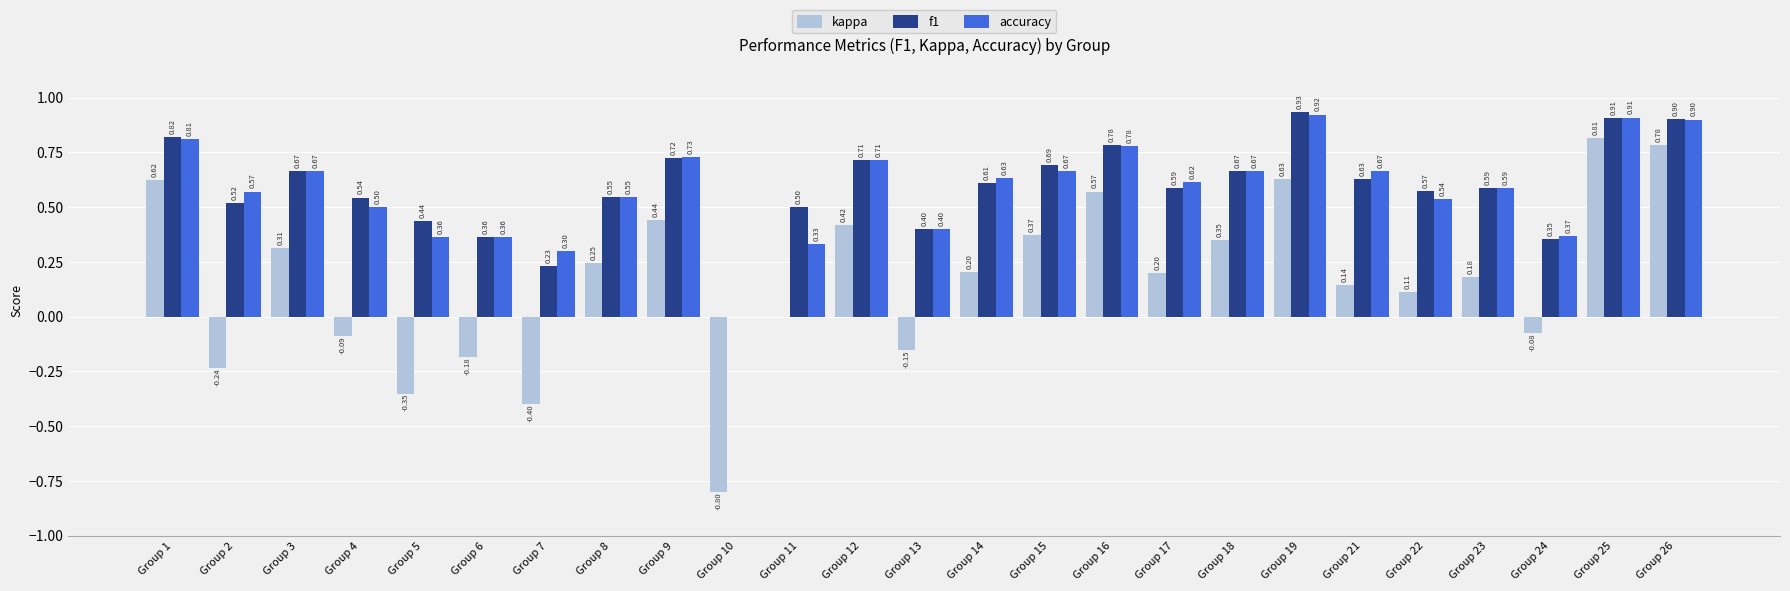

Which series has the widest spread of values?

kappa